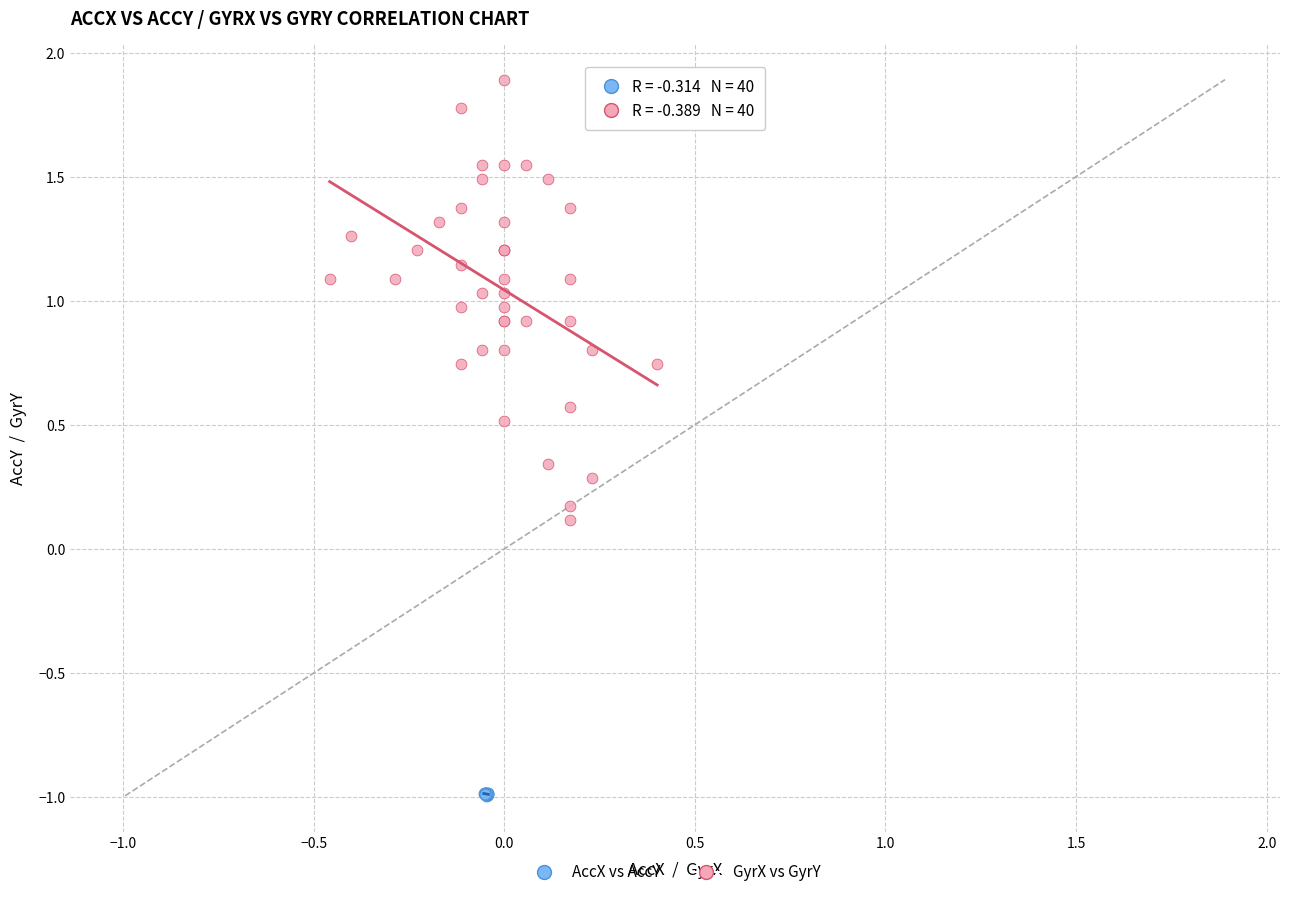

Which series reaches the maximum Y coordinate?

GyrX vs GyrY